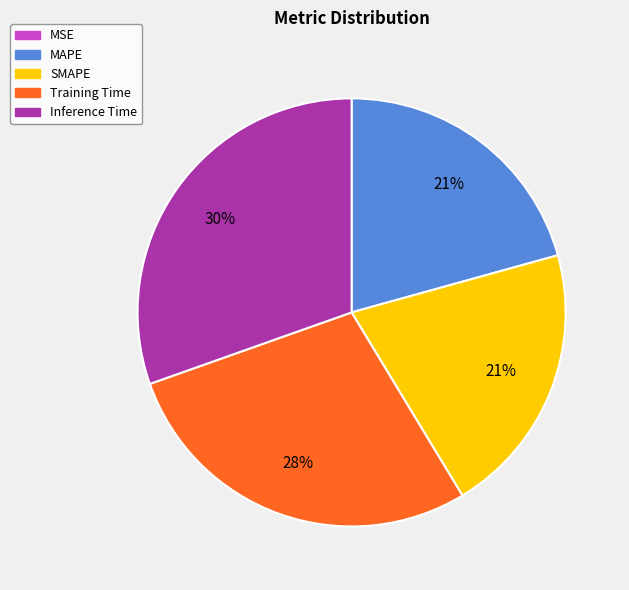

Is it true that MAPE is 32% of the pie?

False